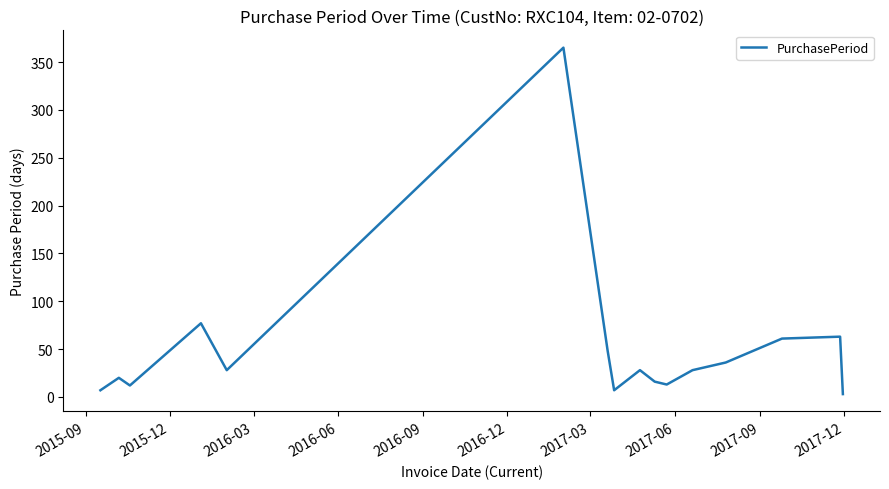

What is the difference between the maximum and second lowest values?

358